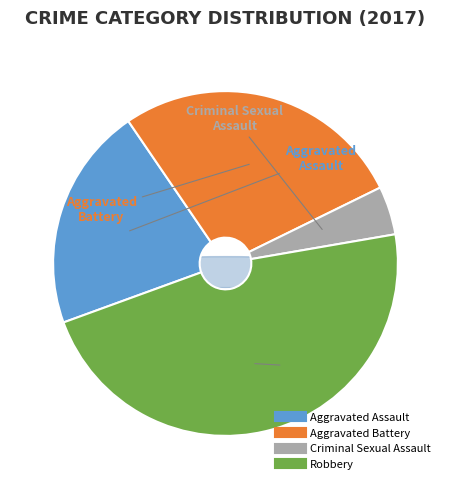

What is the change in value from Aggravated Assault to Robbery?

+46